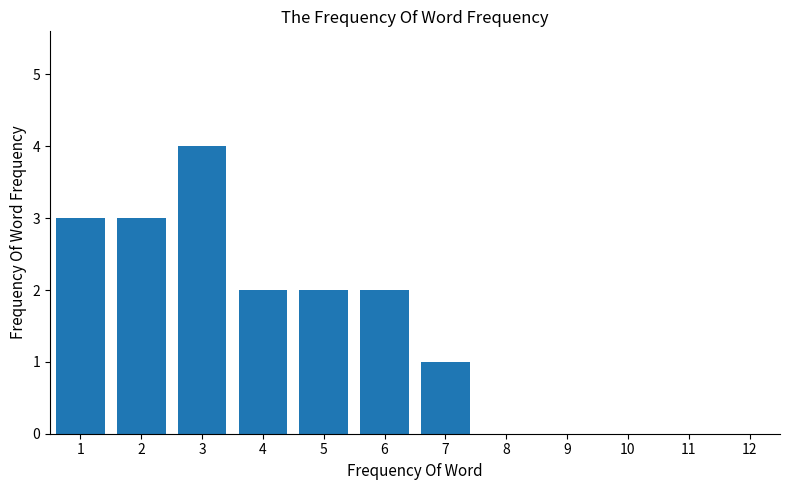

Reading left to right, list all the values displayed in this chart.

1=3	2=3	3=4	4=2	5=2	6=2	7=1	8=0	9=0	10=0	11=0	12=0